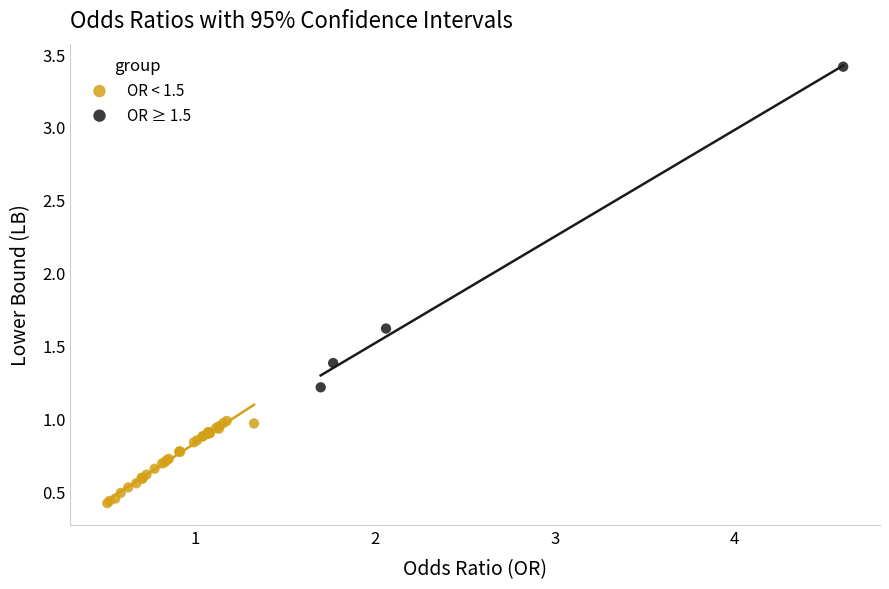

Which series reaches the minimum Y coordinate?

OR < 1.5